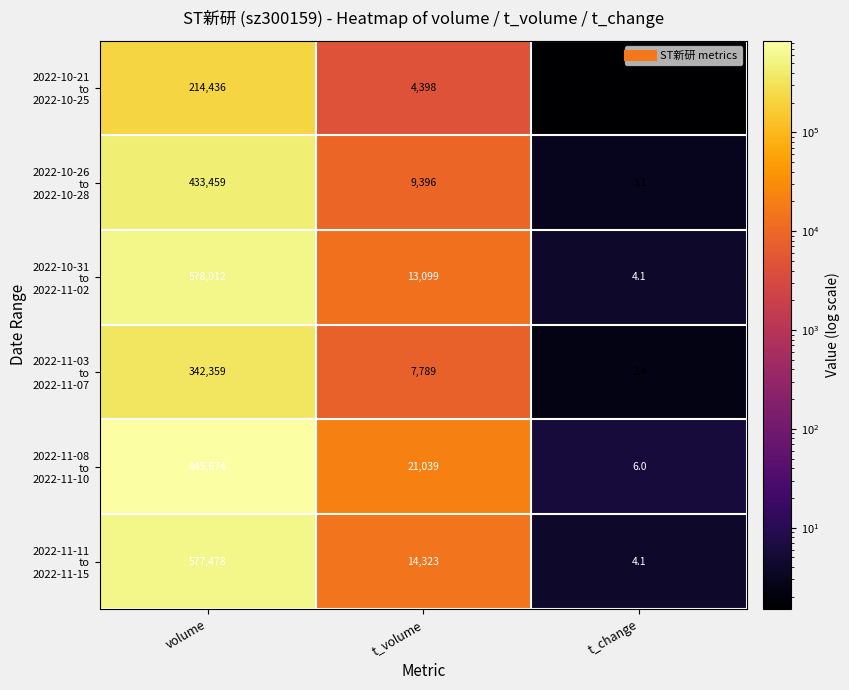

Which label corresponds to the smallest value in the chart?

t_change